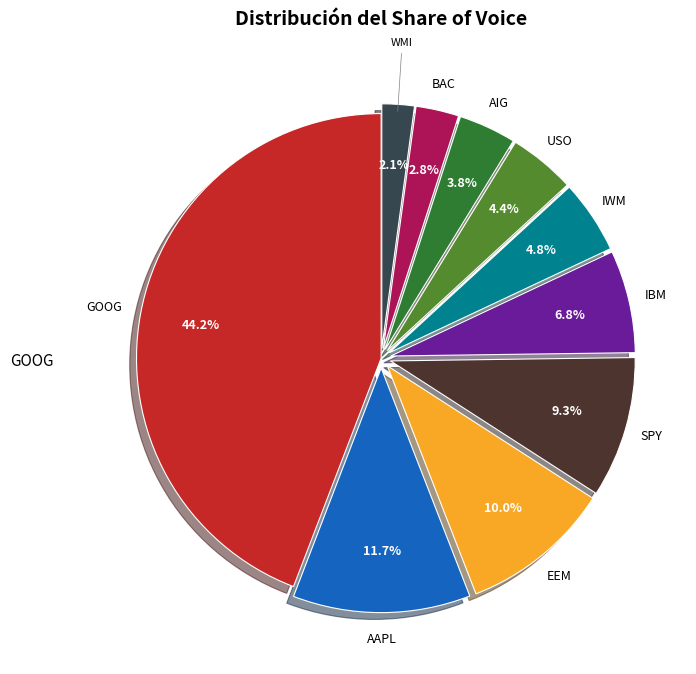

To the nearest percent, what is the difference between the largest and smallest slice percentages?

42%